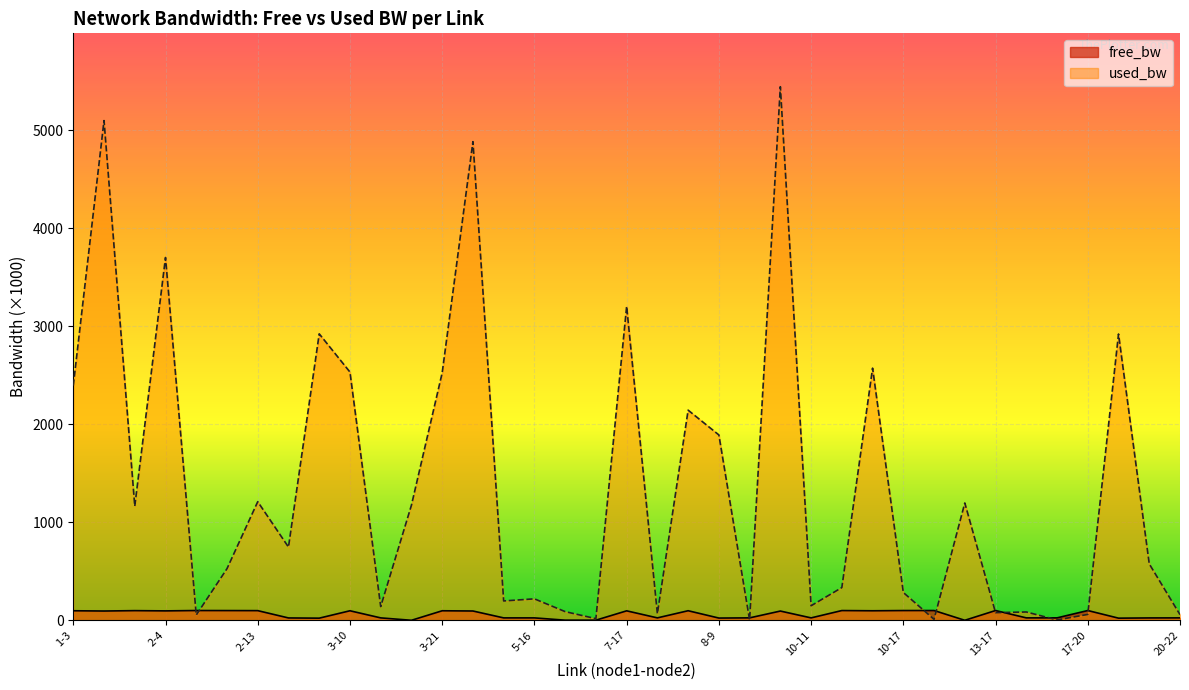

At which category does used_bw reach its first local peak?

1-7